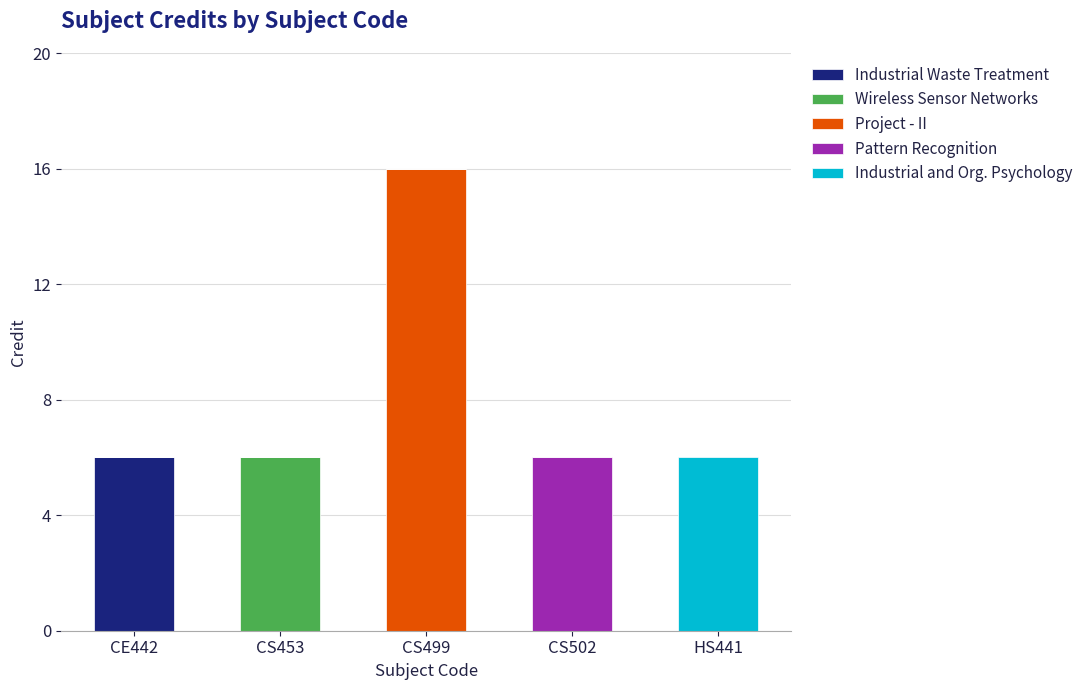

What is the total value across all series at CS453?

6